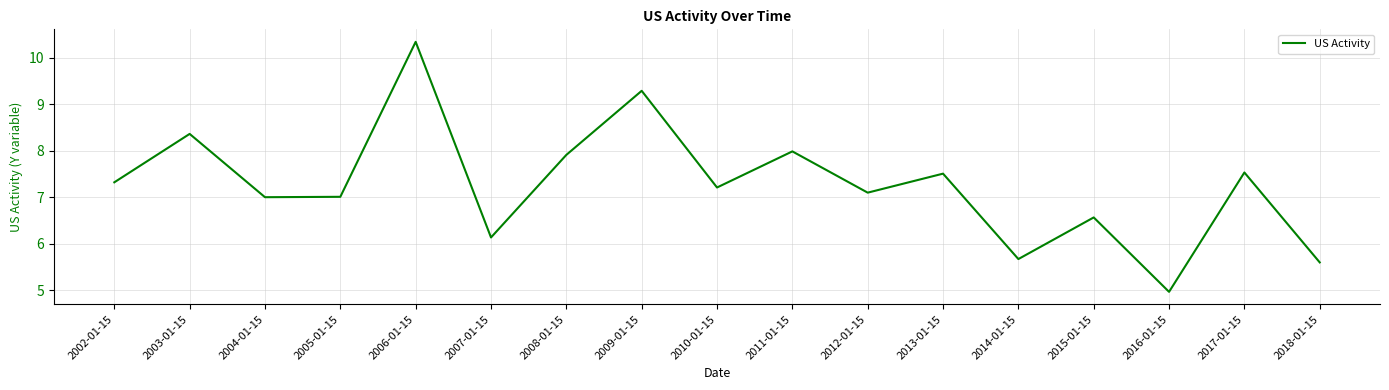

The chart shows a value of 2.7 at 2015-01-15. True or false?

False